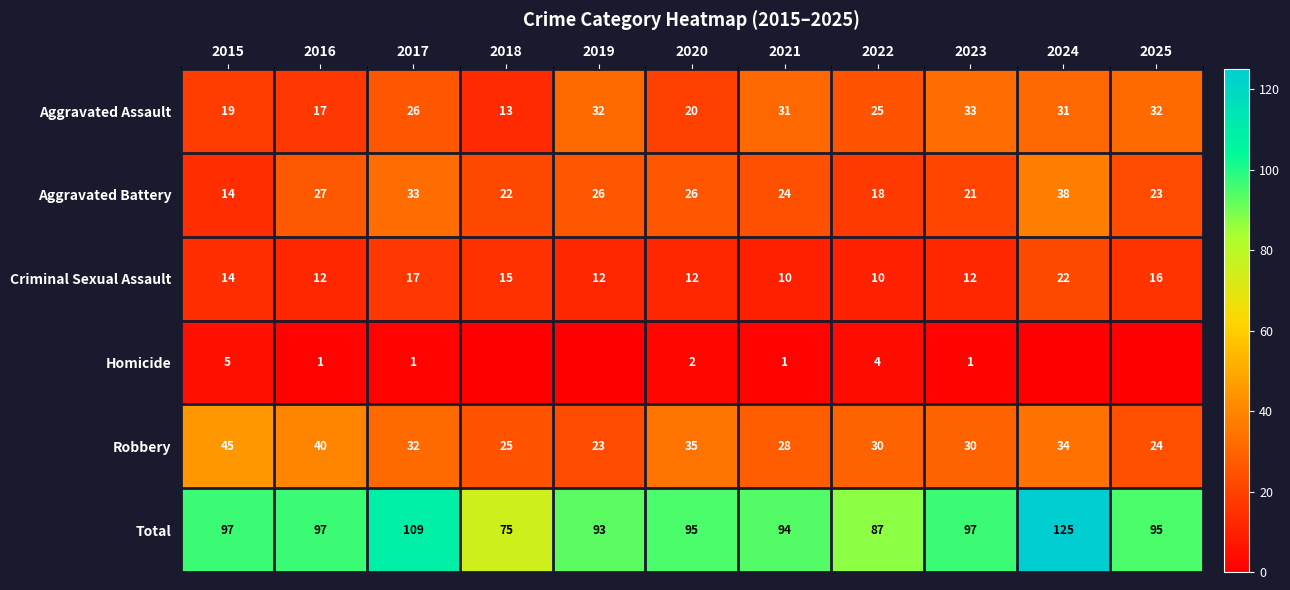

What is the difference between the second highest and second lowest values in the Robbery series?

16